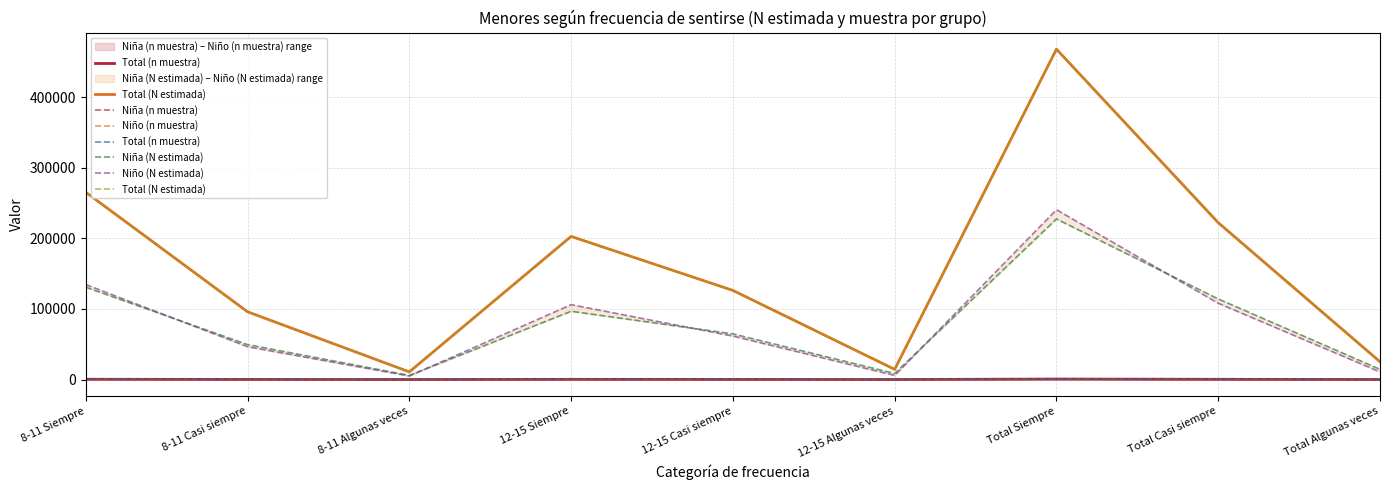

At which category does Total (n muestra) reach its first local peak?

12-15 Siempre